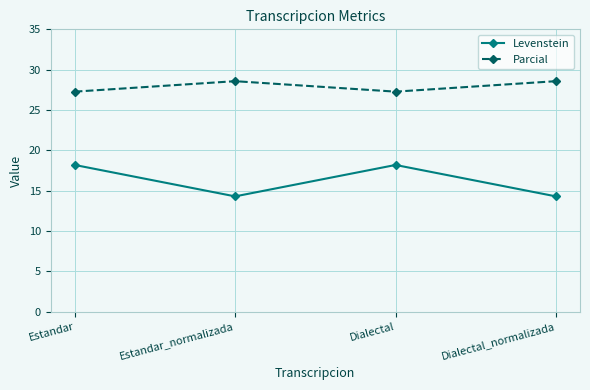

Count the number of data series in this chart.

2